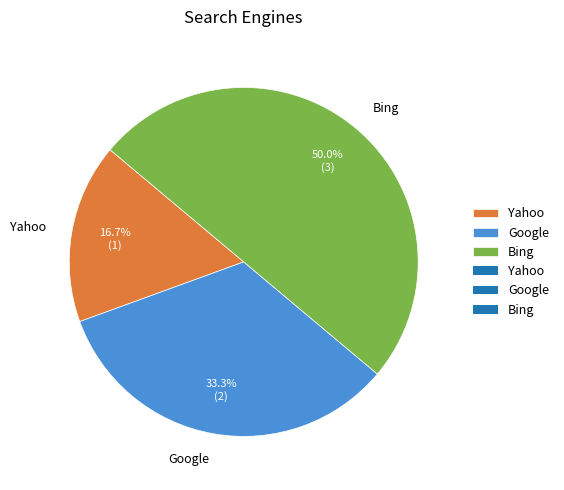

Combined, what portion of the pie is Bing and Yahoo?

66.7%